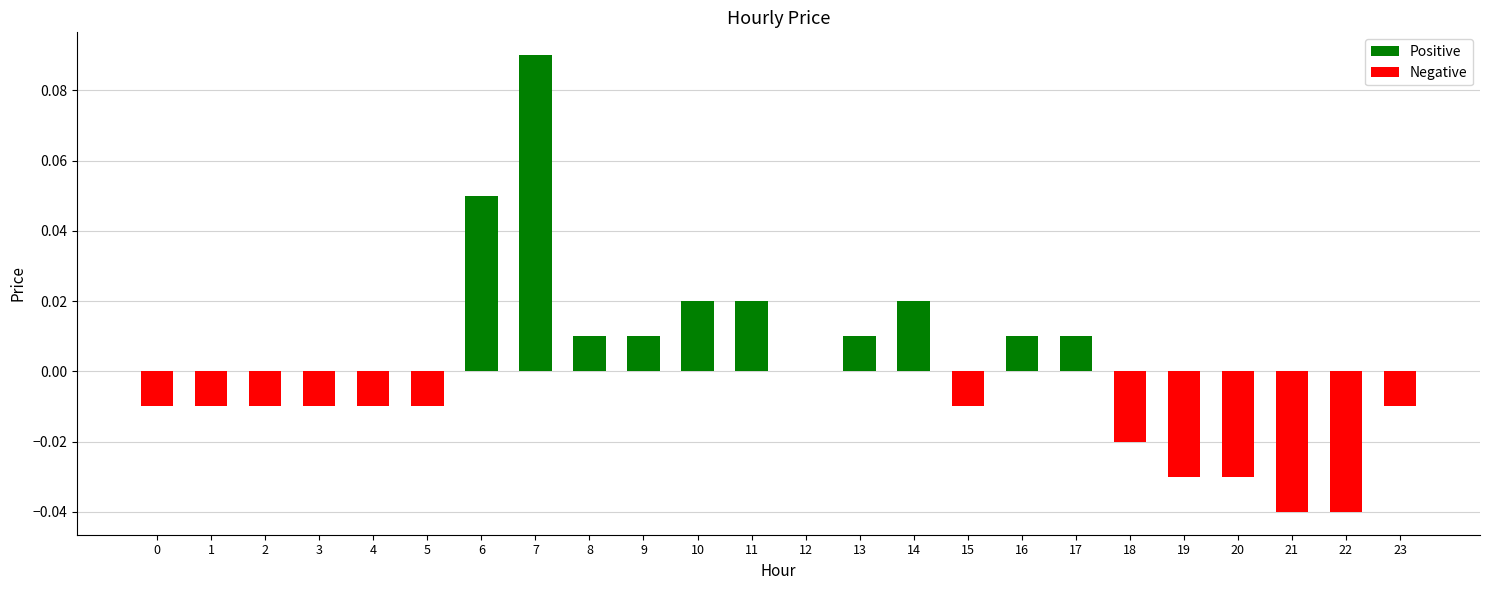

At which label is the value closest to 0?

12